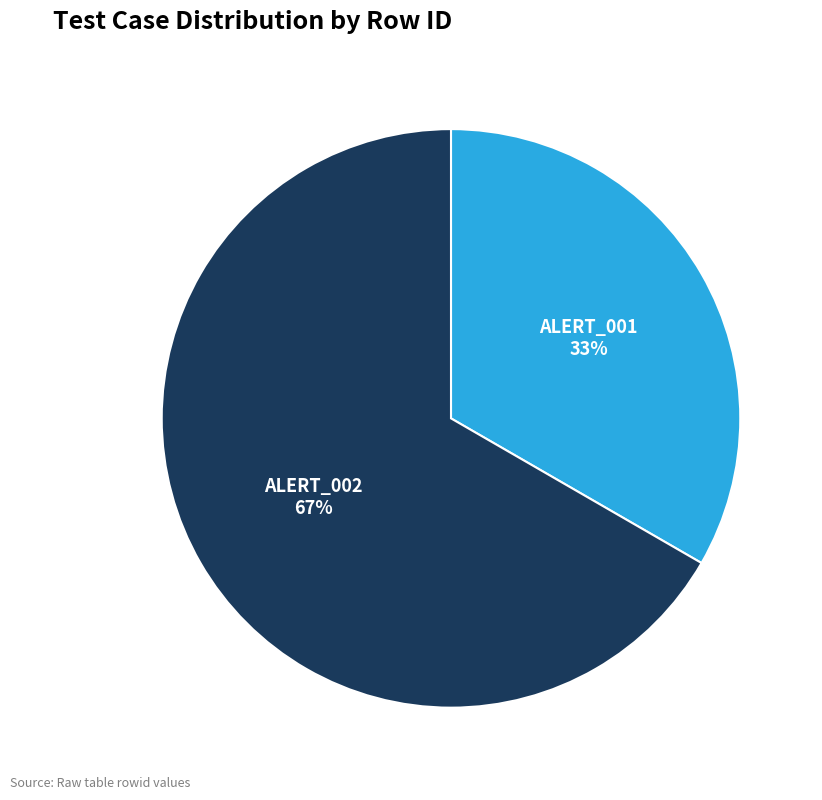

Is there a majority slice in this chart?

Yes